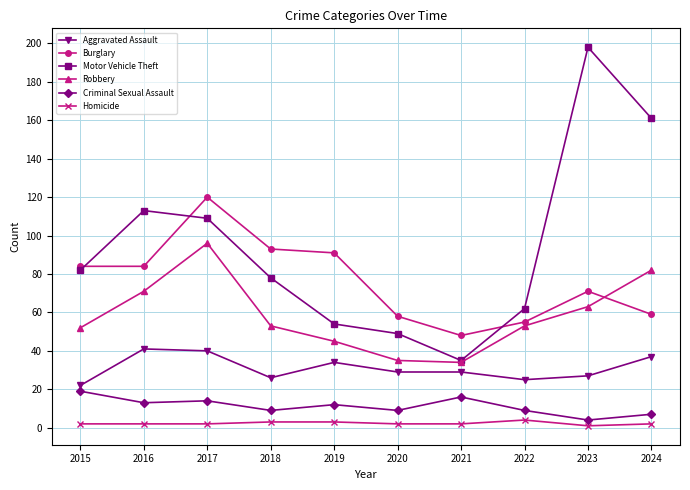

Reading left to right, transcribe all the data shown in this chart.

Aggravated Assault: 2015=22	2016=41	2017=40	2018=26	2019=34	2020=29	2021=29	2022=25	2023=27	2024=37
Burglary: 2015=84	2016=84	2017=120	2018=93	2019=91	2020=58	2021=48	2022=55	2023=71	2024=59
Motor Vehicle Theft: 2015=82	2016=113	2017=109	2018=78	2019=54	2020=49	2021=35	2022=62	2023=198	2024=161
Robbery: 2015=52	2016=71	2017=96	2018=53	2019=45	2020=35	2021=34	2022=53	2023=63	2024=82
Criminal Sexual Assault: 2015=19	2016=13	2017=14	2018=9	2019=12	2020=9	2021=16	2022=9	2023=4	2024=7
Homicide: 2015=2	2016=2	2017=2	2018=3	2019=3	2020=2	2021=2	2022=4	2023=1	2024=2